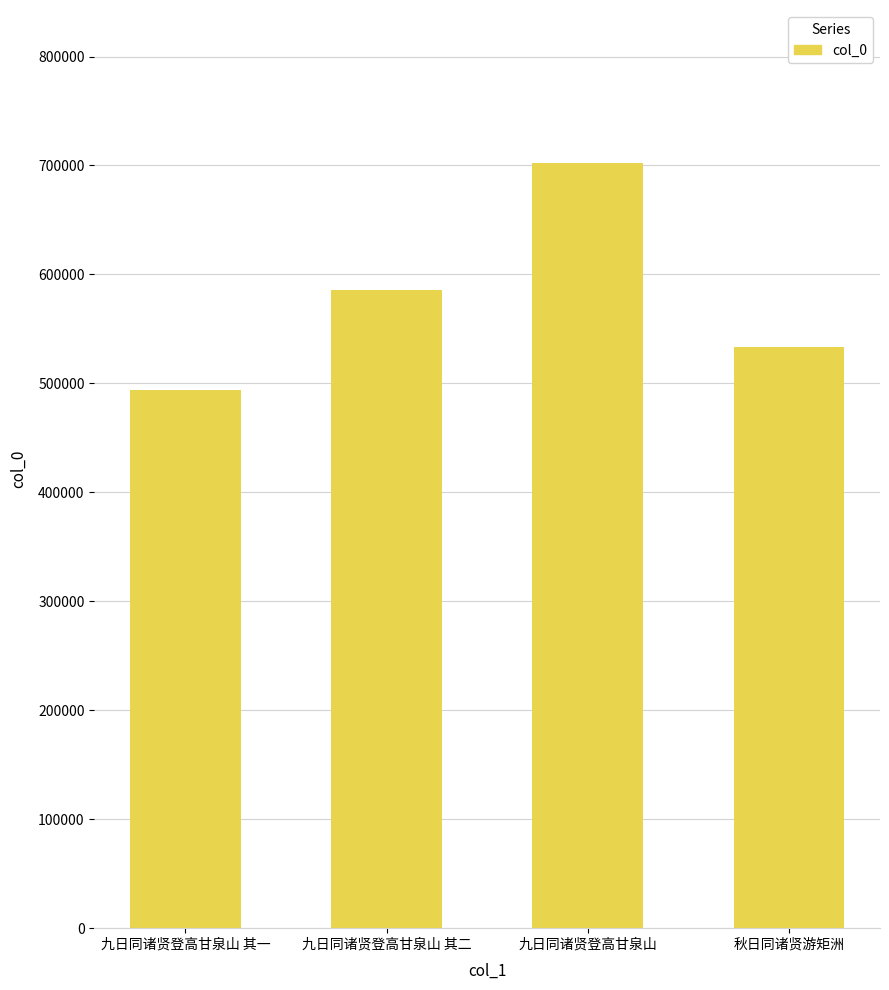

What is the difference between the values at 九日同诸贤登高甘泉山 and 九日同诸贤登高甘泉山 其一?

207870